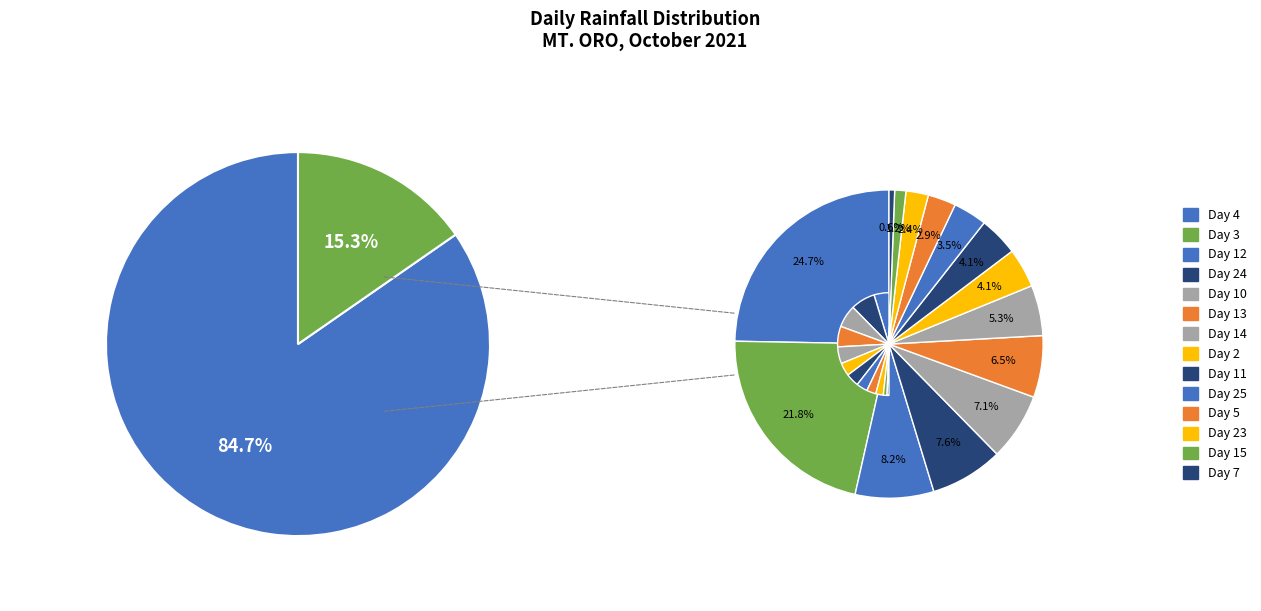

How many slices are in this pie chart?

14